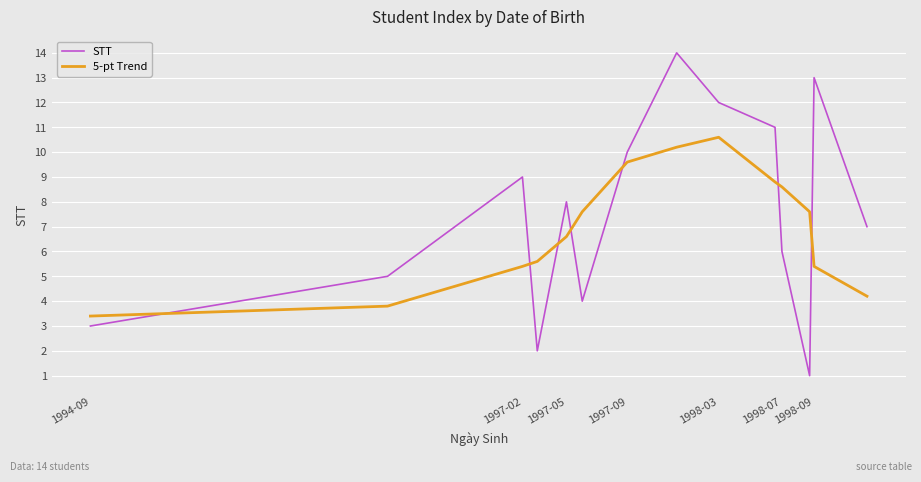

What is the difference between the maximum and minimum values in the STT series?

13.0